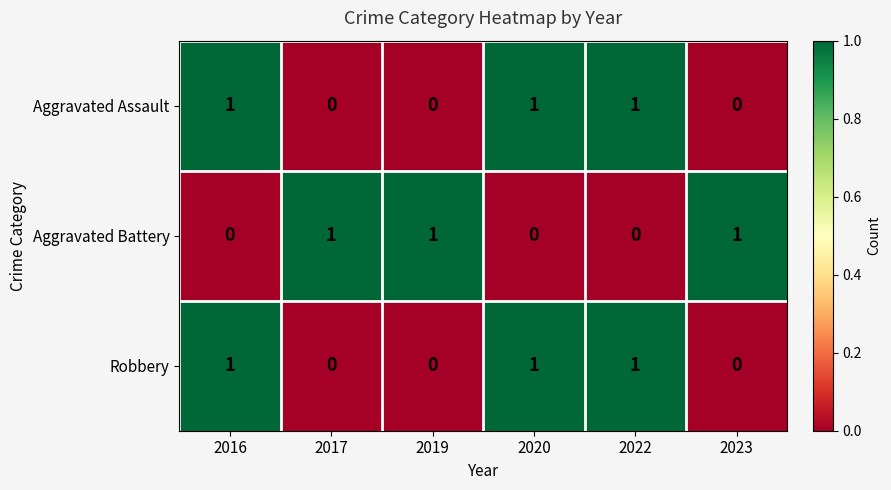

At how many categories does at least one series exceed 0?

6